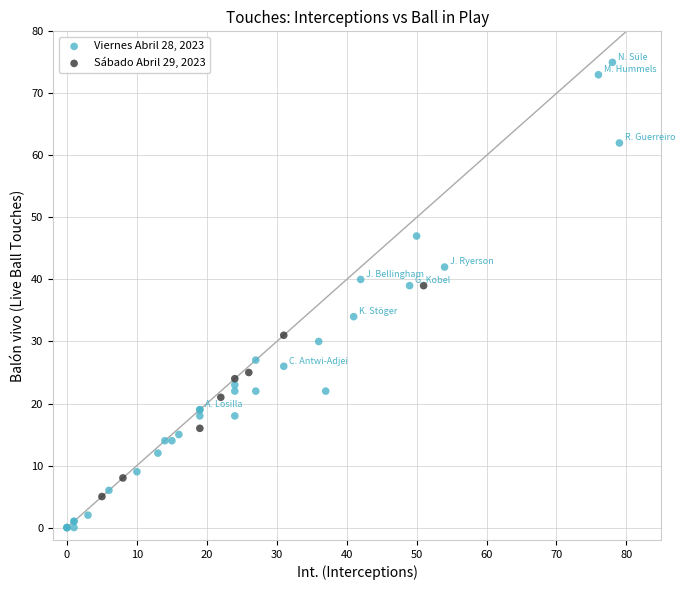

Which series has the widest spread of Y values?

Viernes Abril 28, 2023